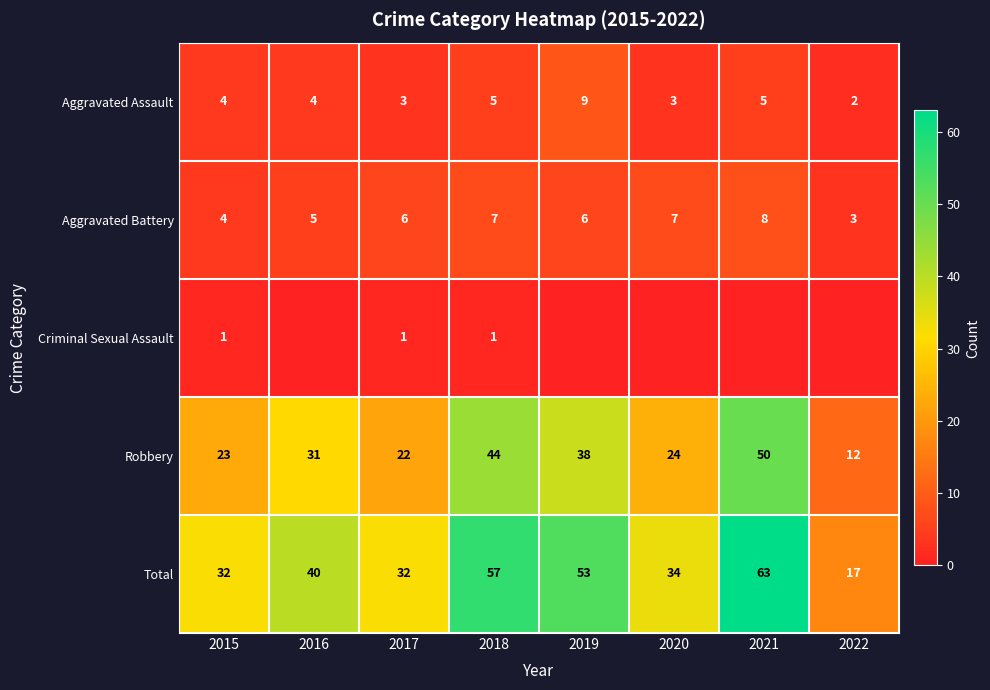

What value does the Total series have at 2015, to the nearest 5?

30